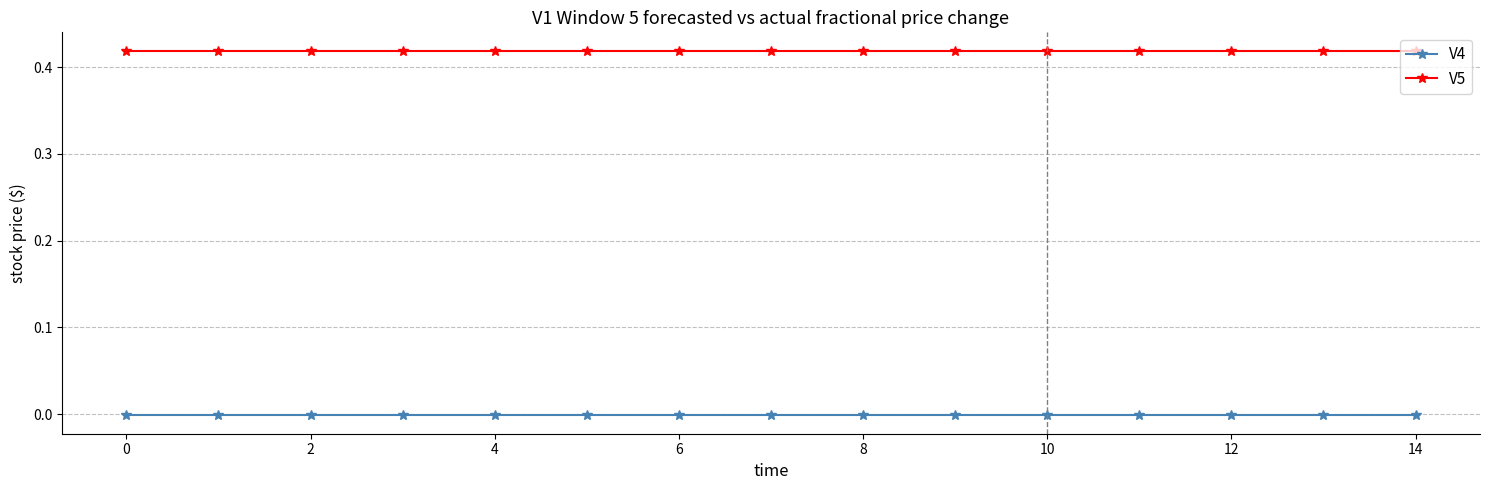

True or false: V4 and V5 cross at least once.

False